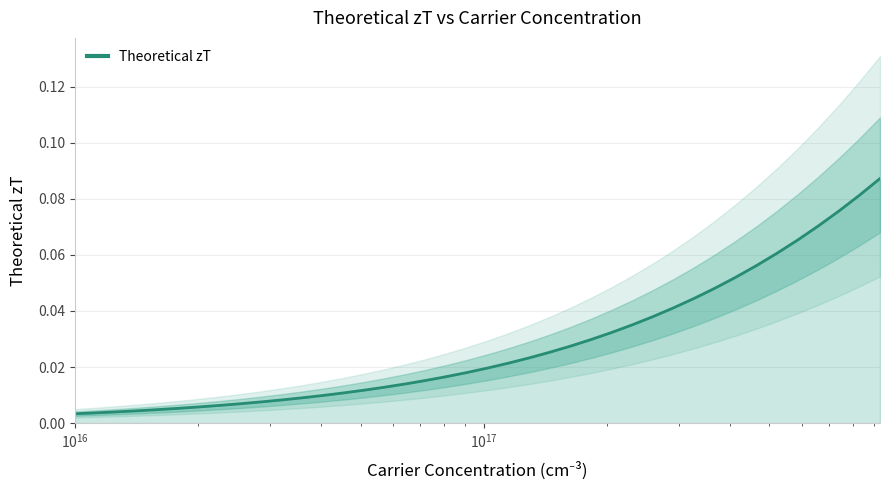

What is the value of the 38th point from the left?

0.1